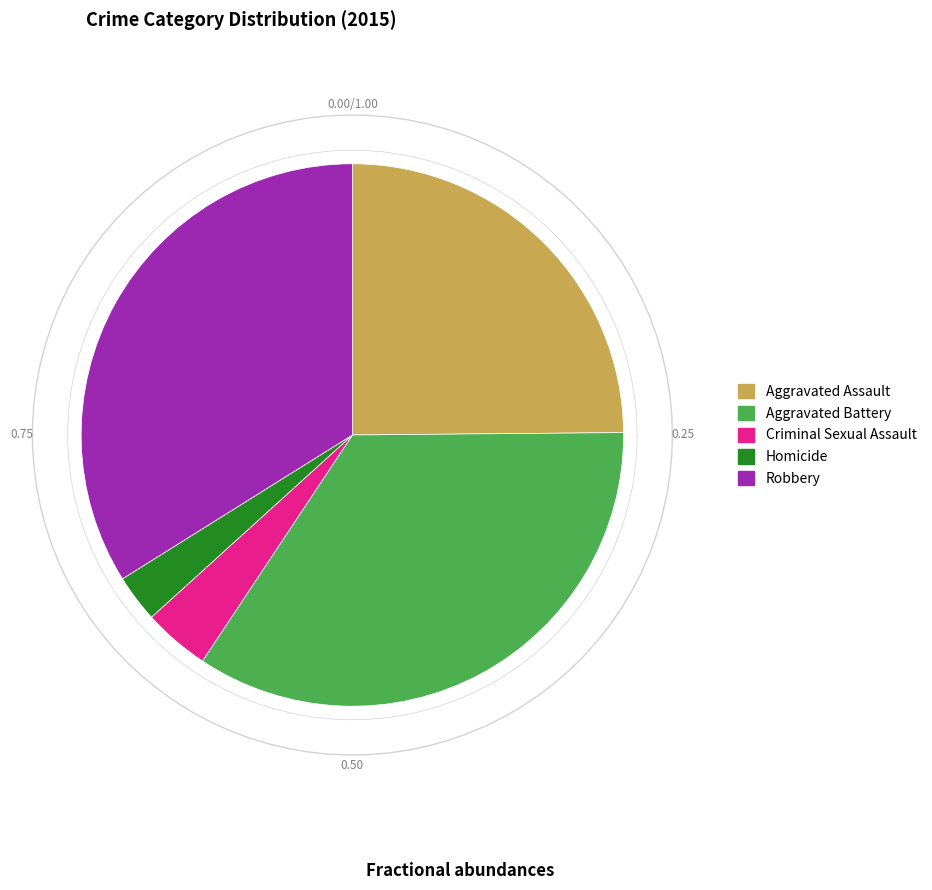

What percentage is the Robbery slice, to the nearest percent?

34%